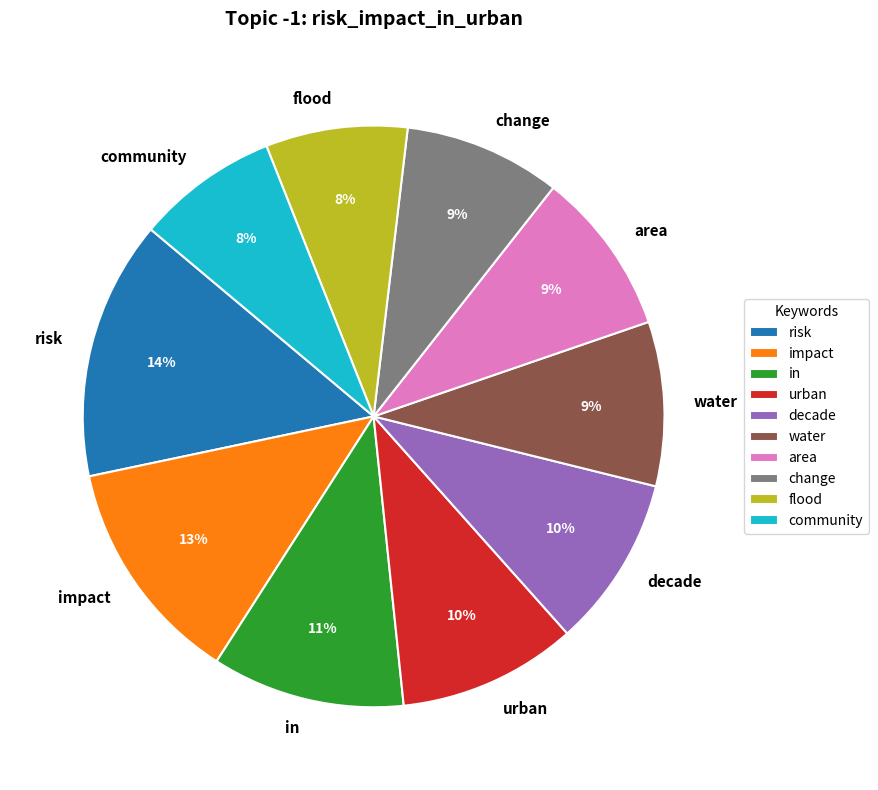

Which slice is the largest?

risk